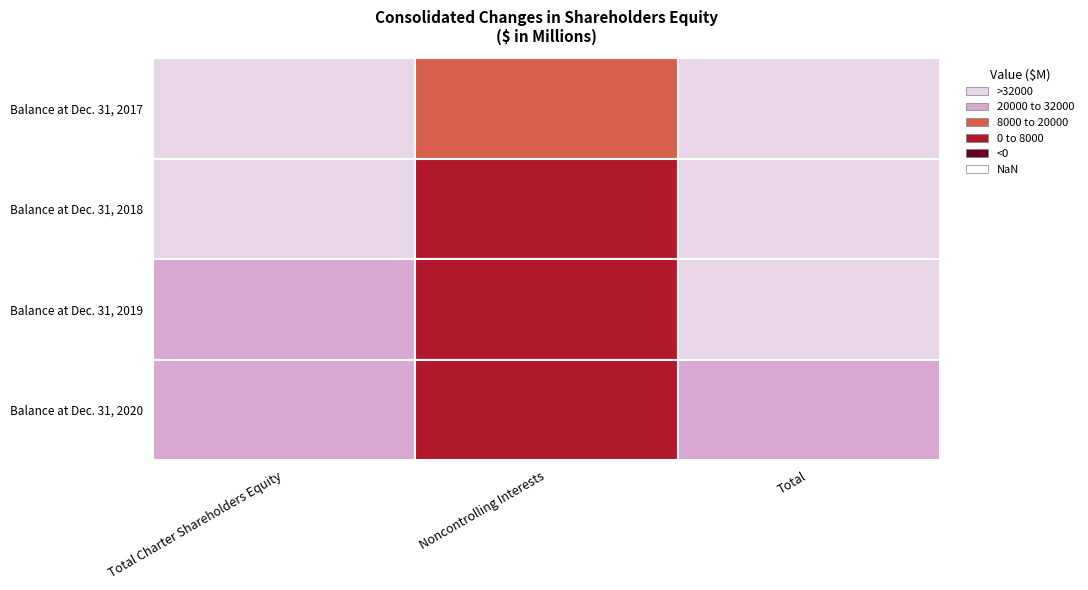

Is it true that Balance at Dec. 31, 2018 equals 12616 at Noncontrolling Interests?

False